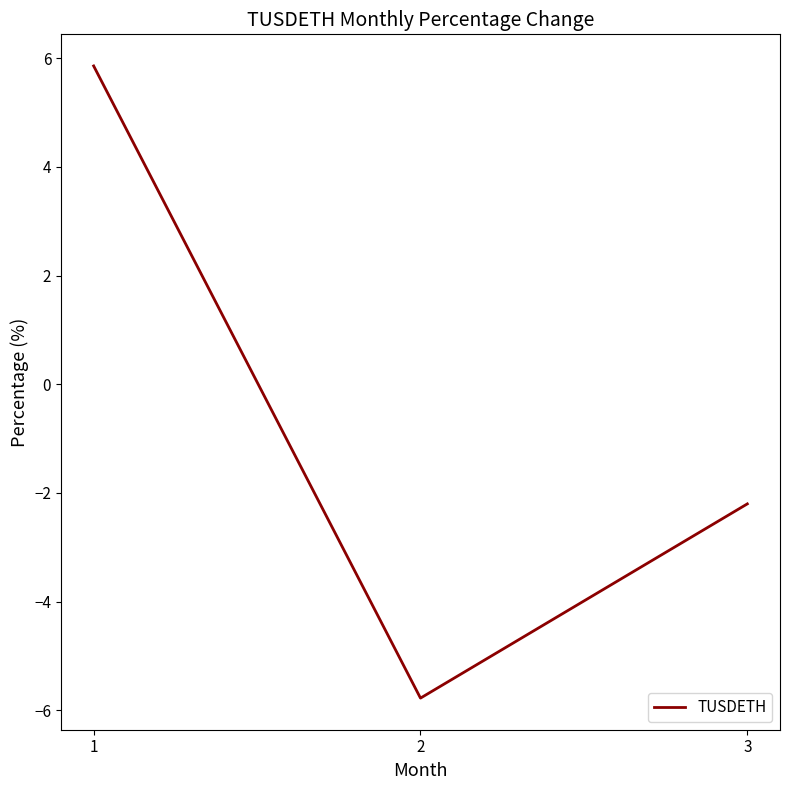

Is it true that the value at 1 is 10.3?

False